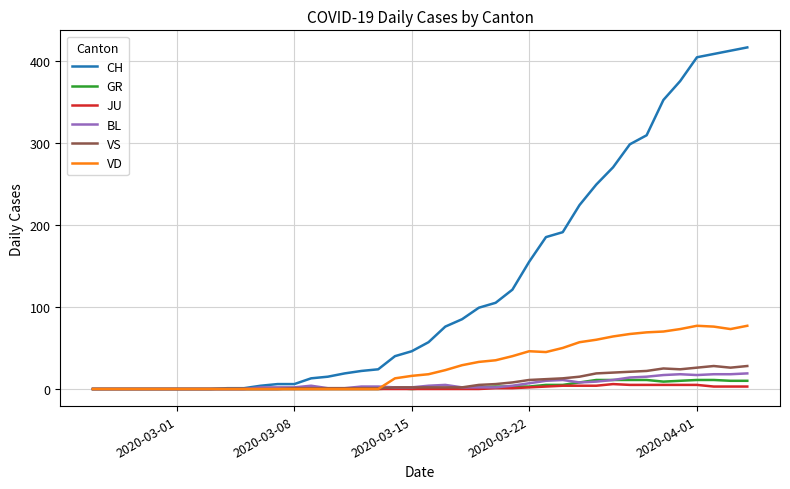

Which series has the largest total across all categories?

CH